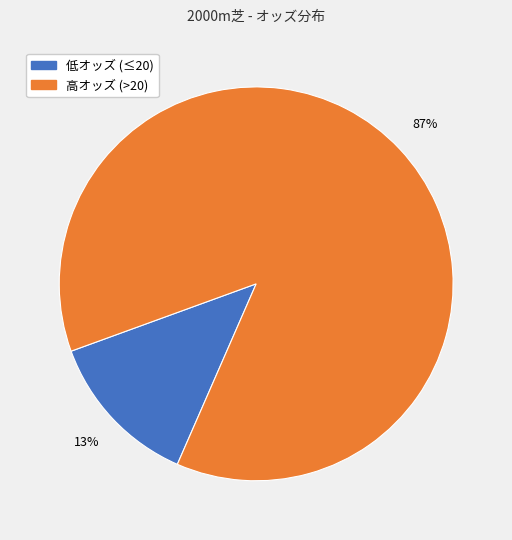

Does any single category account for the majority?

Yes